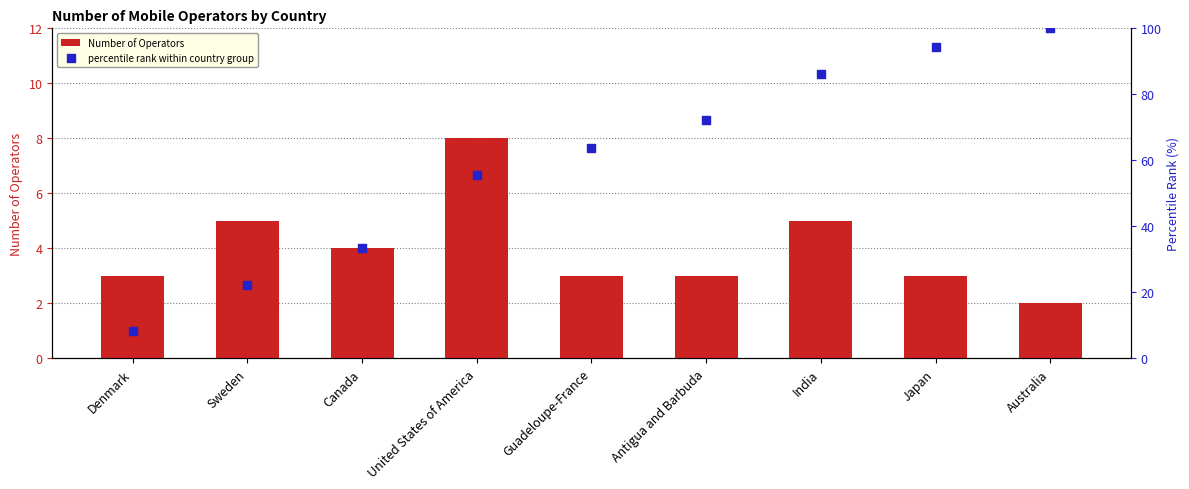

Which series reaches the maximum Y coordinate?

percentile rank within country group